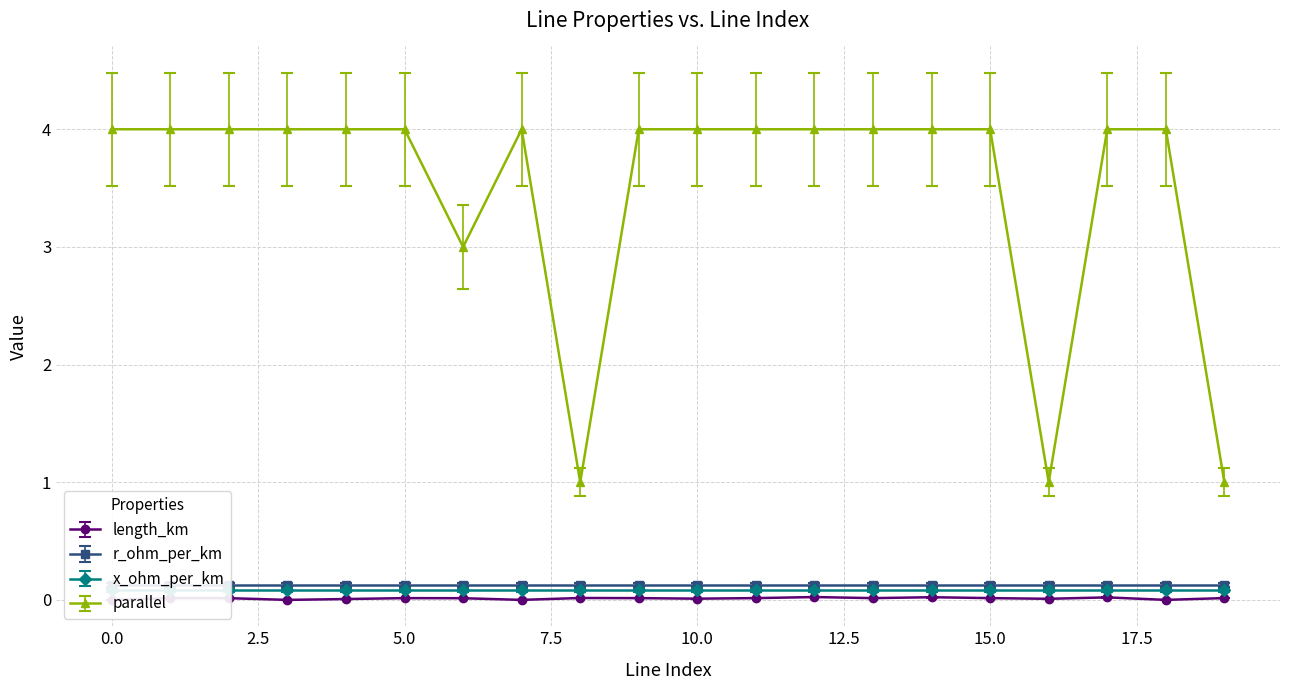

List the labels in order of parallel value, largest first.

0, 1, 2, 3, 4, 5, 7, 9, 10, 11, 12, 13, 14, 15, 17, 18, 6, 8, 16, 19